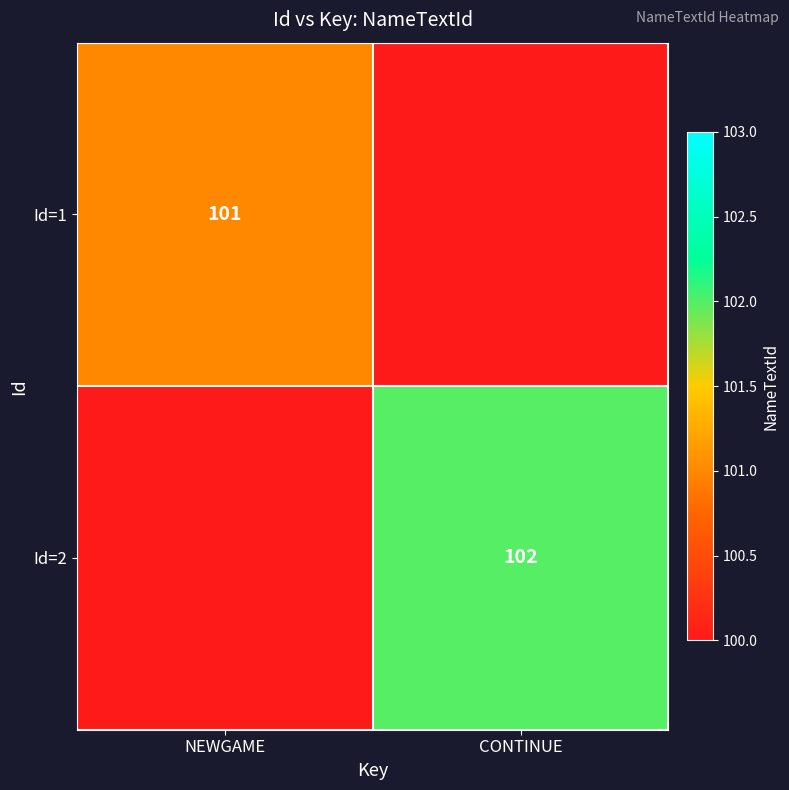

Is the value of Id=1 at NEWGAME greater than the value of Id=2 at CONTINUE?

No